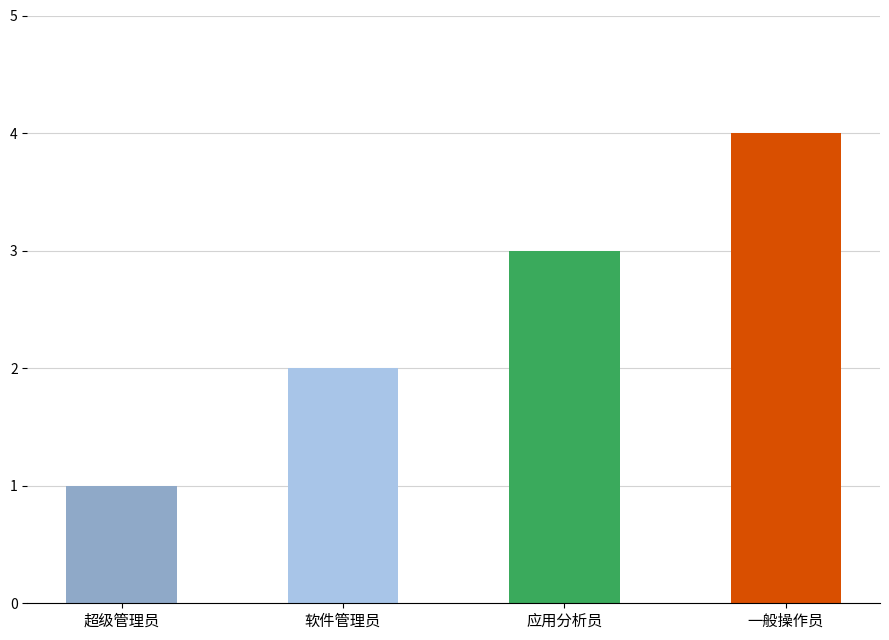

At which label is the value closest to 2?

软件管理员